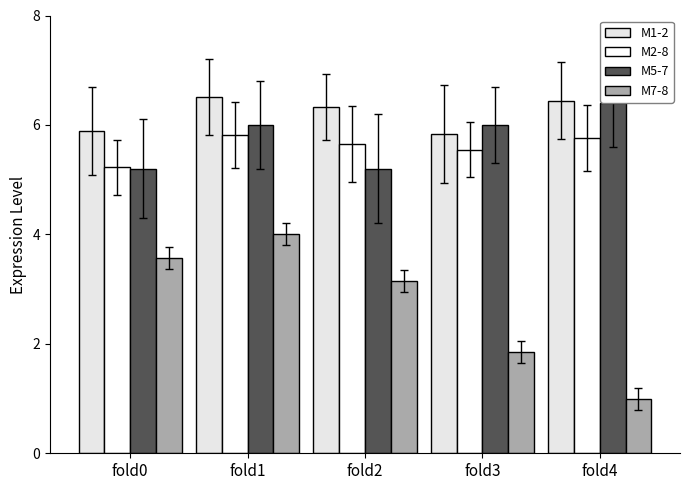

How many data points does each series have?

5